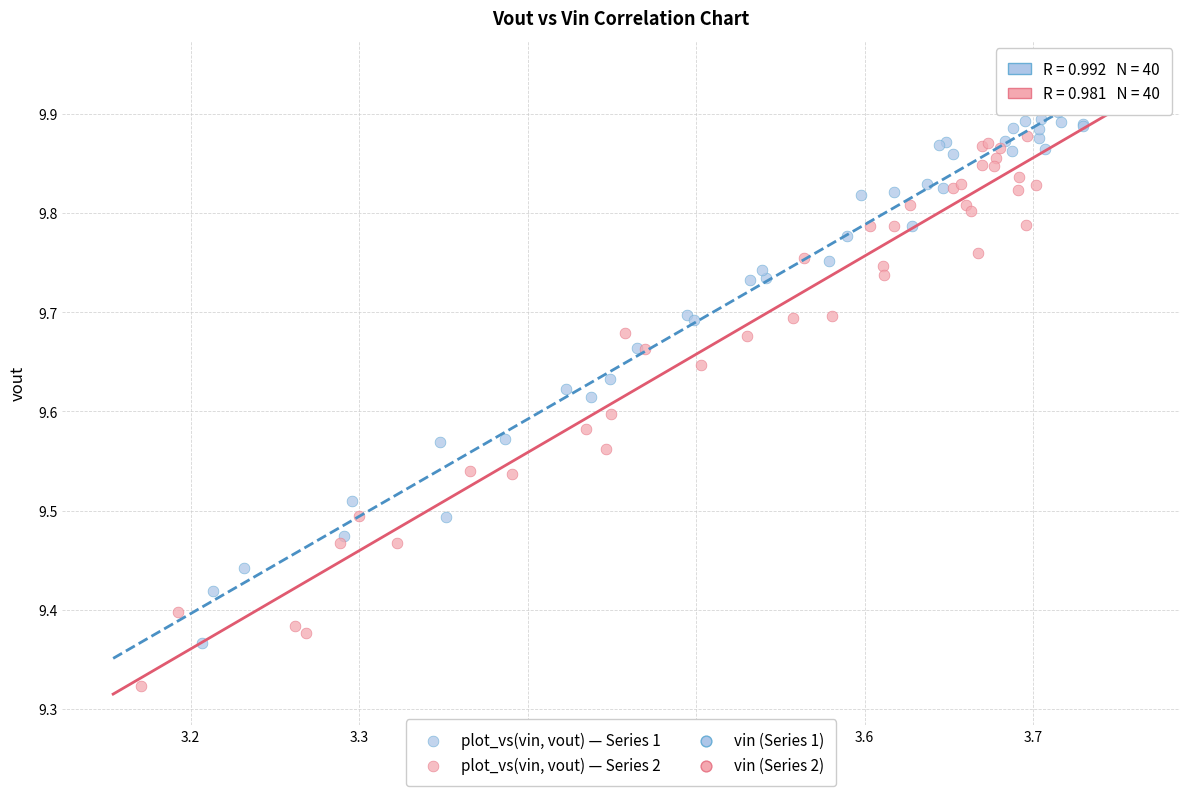

Which series has the widest spread of Y values?

plot_vs(vin, vout) — Series 2